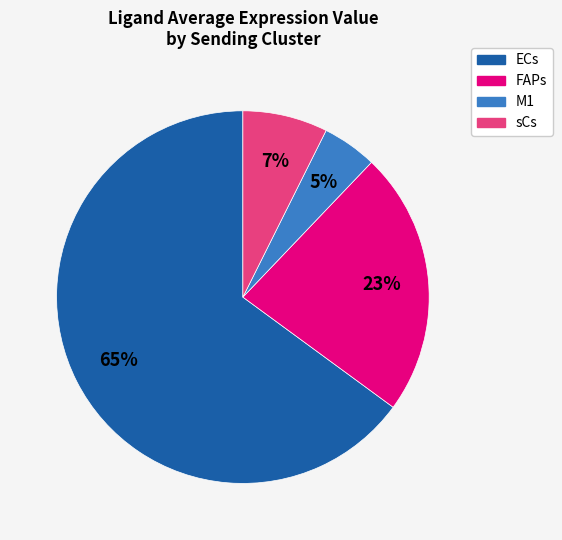

To the nearest percent, what percentage of the pie is ECs?

65%